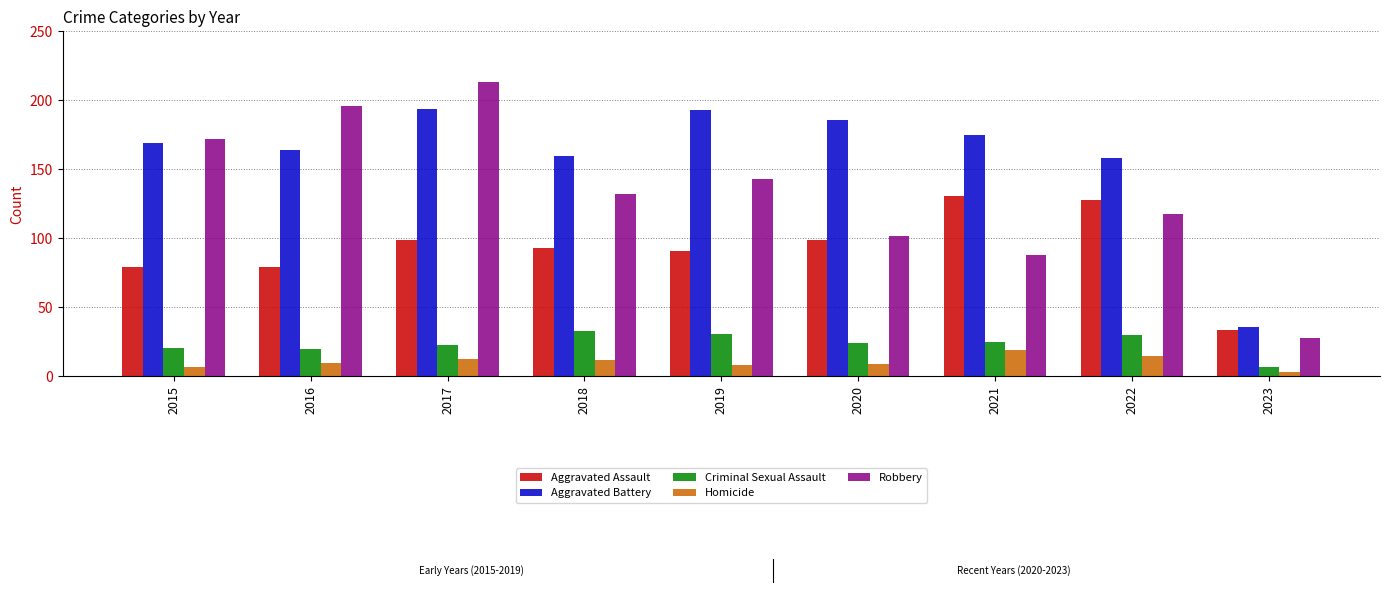

How many groups of bars are there?

9